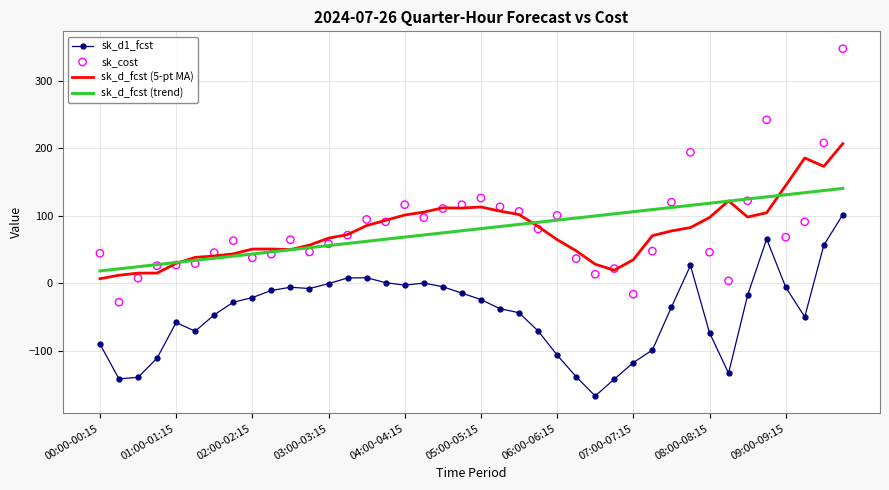

Which series has the largest total across all categories?

sk_cost